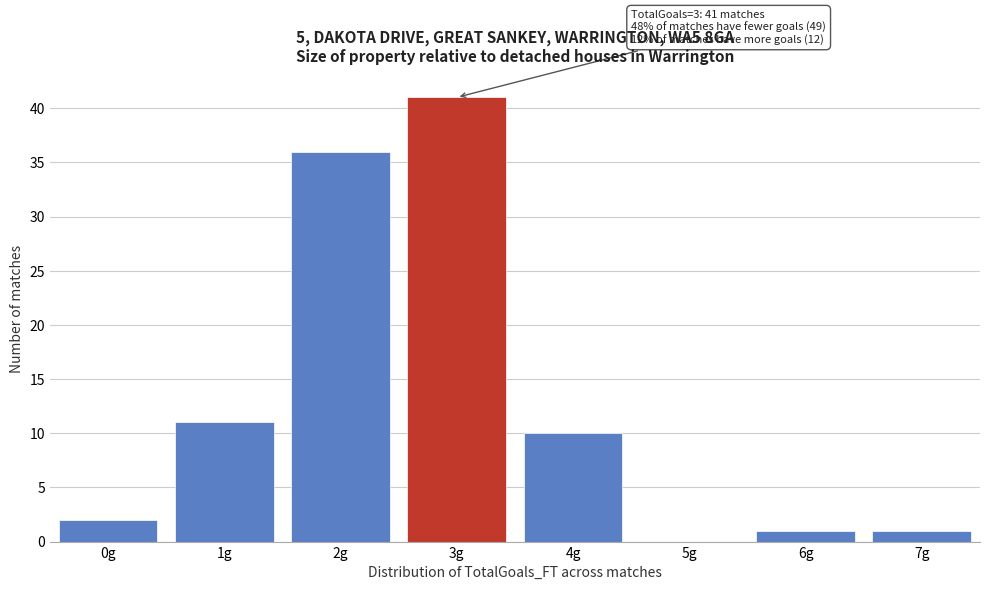

Reading left to right, transcribe all the data shown in this chart.

0g=2	1g=11	2g=36	3g=41	4g=10	5g=0	6g=1	7g=1